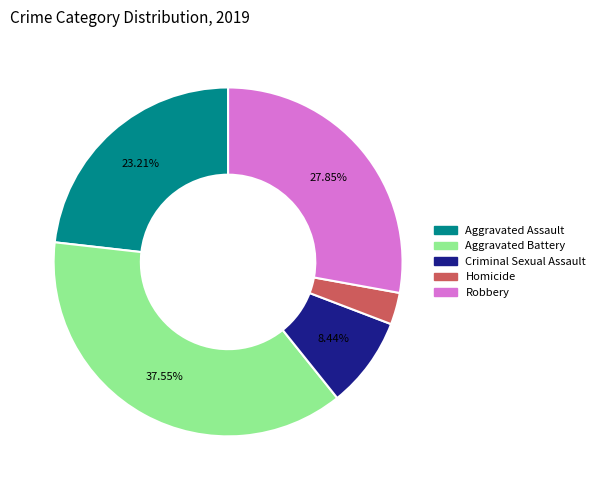

How many segments does this pie chart have?

5